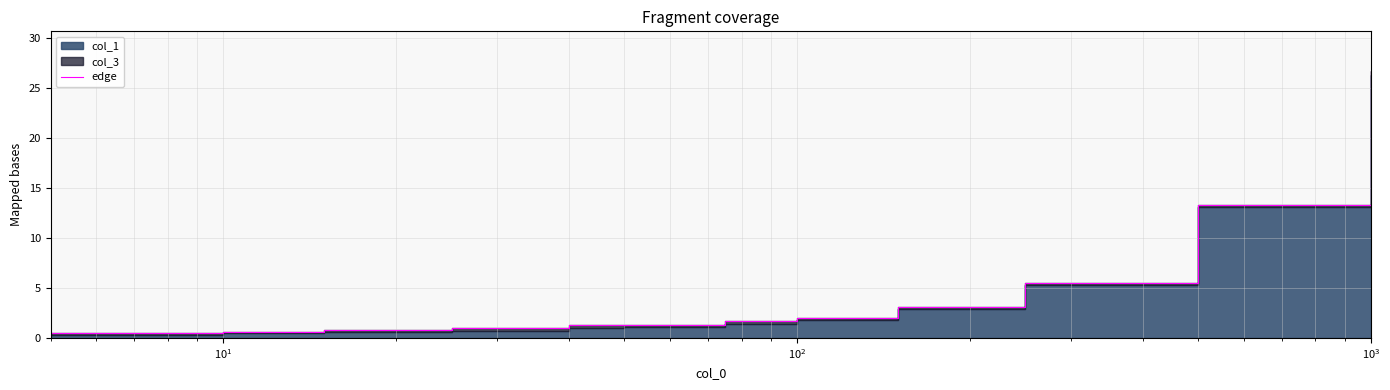

Reading right to left, list all the values displayed in this chart.

26.7	13.3	5.5	3.1	2.0	1.7	1.2	1.3	1.0	0.8	0.6	0.5